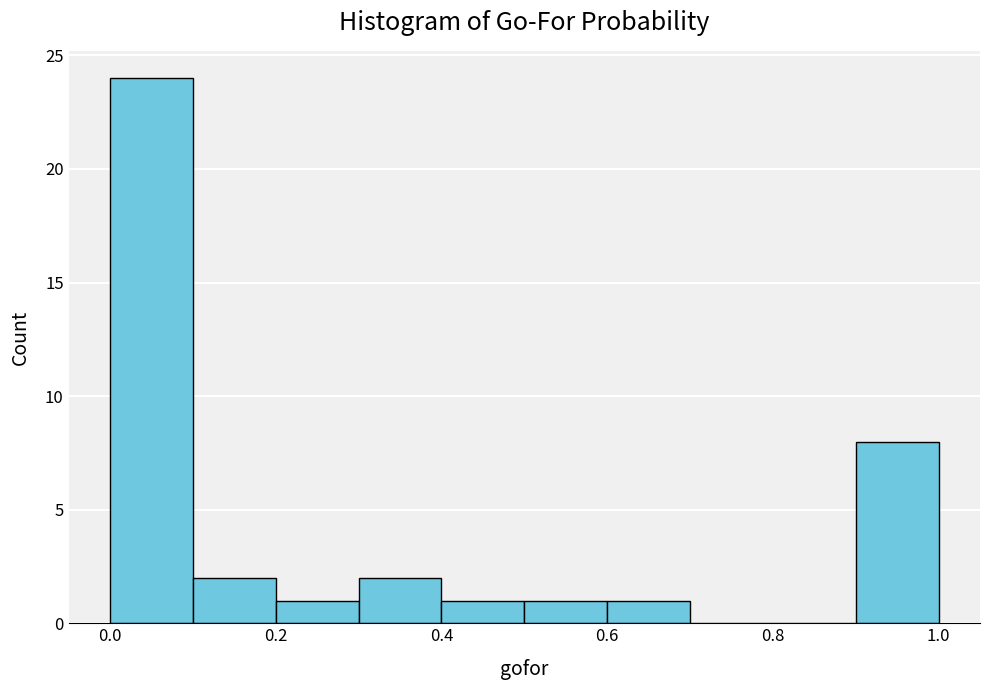

Reading left to right, transcribe this chart: for each bar, give the range it covers on the x-axis and its height. The values are not printed on the chart, so give them approximately, as read against the axis.

0.0 to 0.1: 24
0.1 to 0.2: 2
0.2 to 0.3: 1
0.3 to 0.4: 2
0.4 to 0.5: 1
0.5 to 0.6: 1
0.6 to 0.7: 1
0.7 to 0.8: 0
0.8 to 0.9: 0
0.9 to 1.0: 8